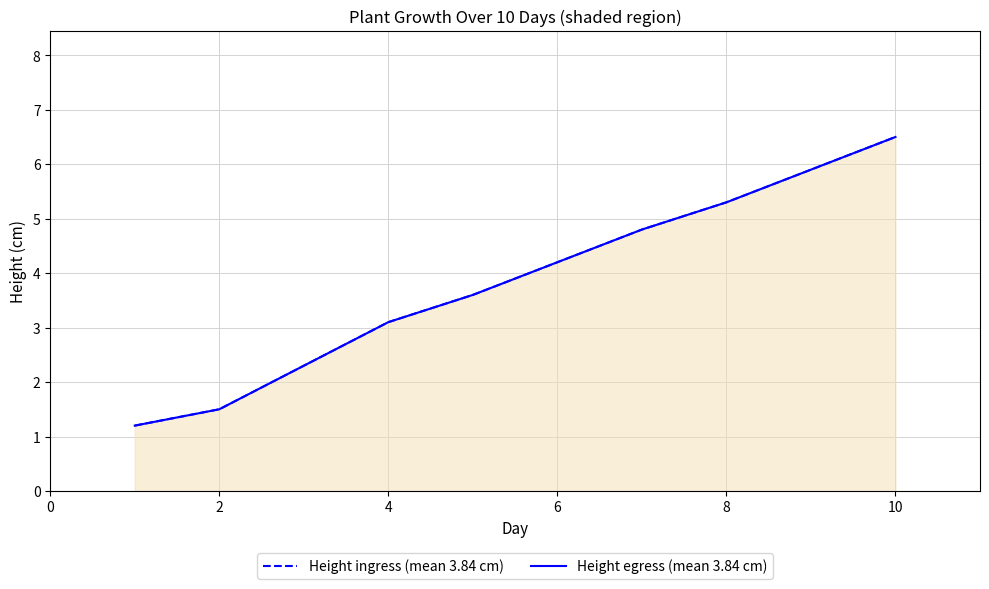

True or false: Height egress (mean 3.84 cm) and Height ingress (mean 3.84 cm) cross at least once.

False